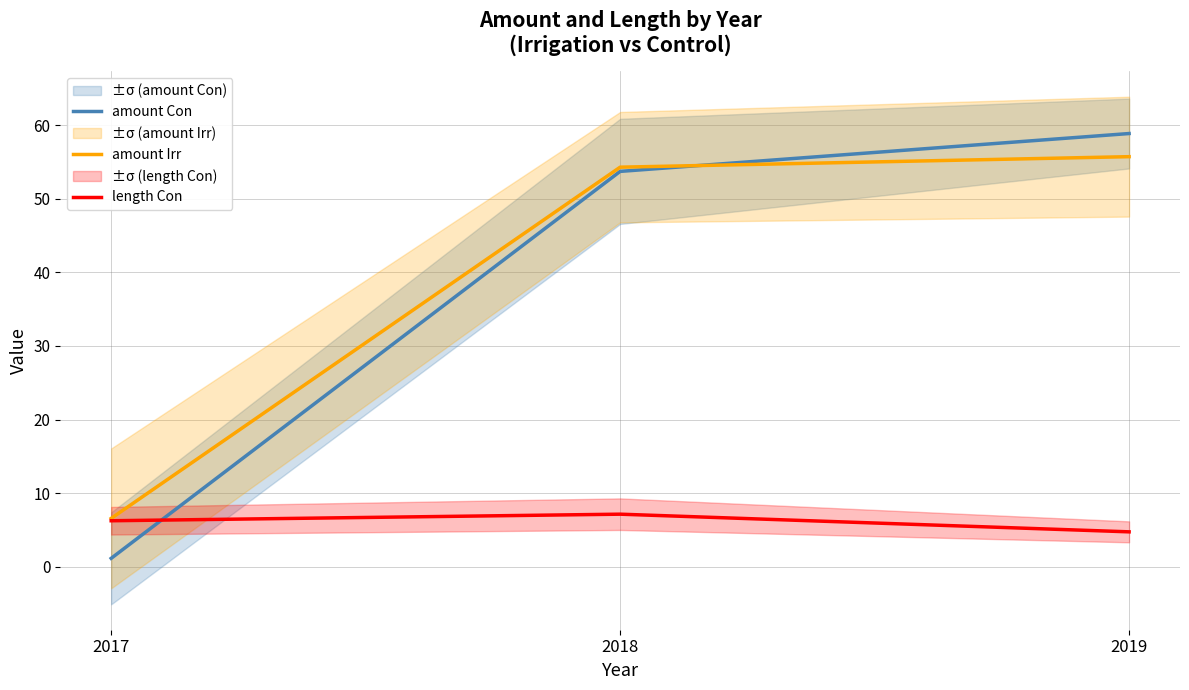

Which series changed the most between 2017 and 2019?

amount Con